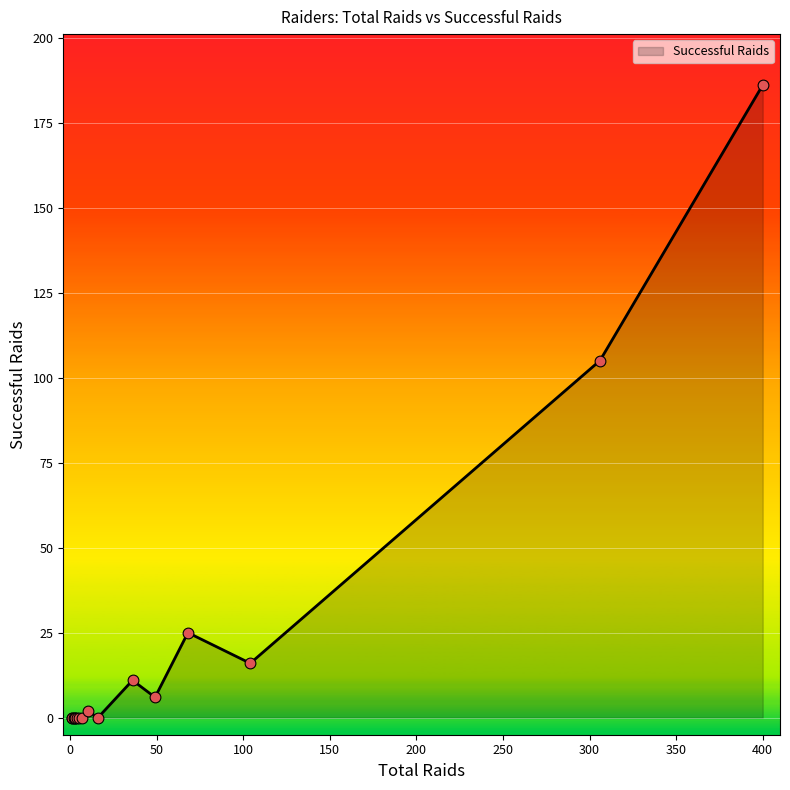

Which has a higher value, 3 or 104?

104